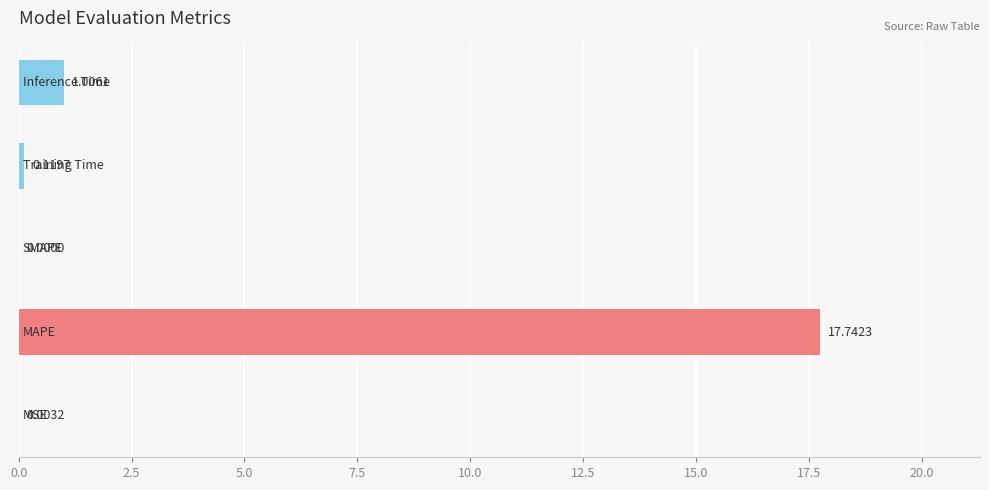

What is the sum of all values?

18.9